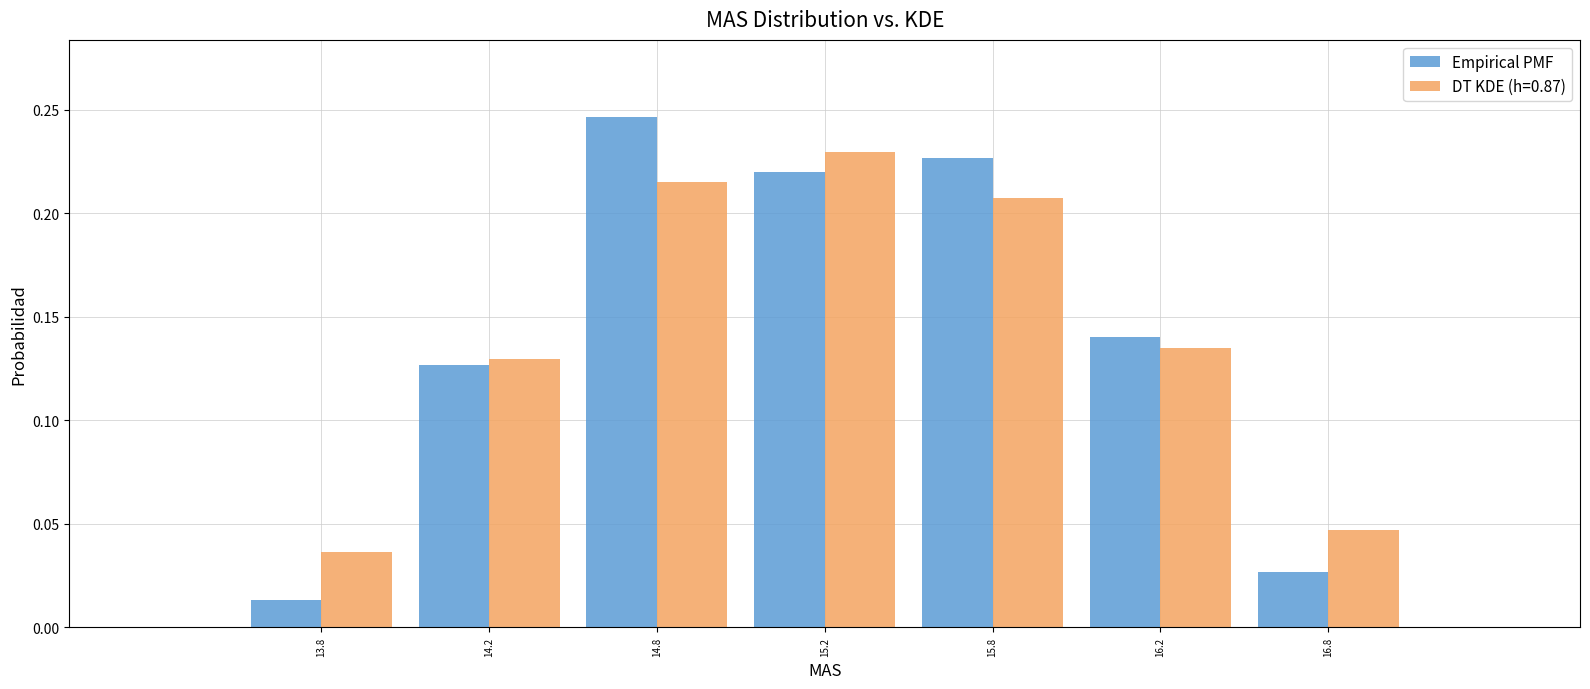

At which category is the sum across all series the highest?

14.8